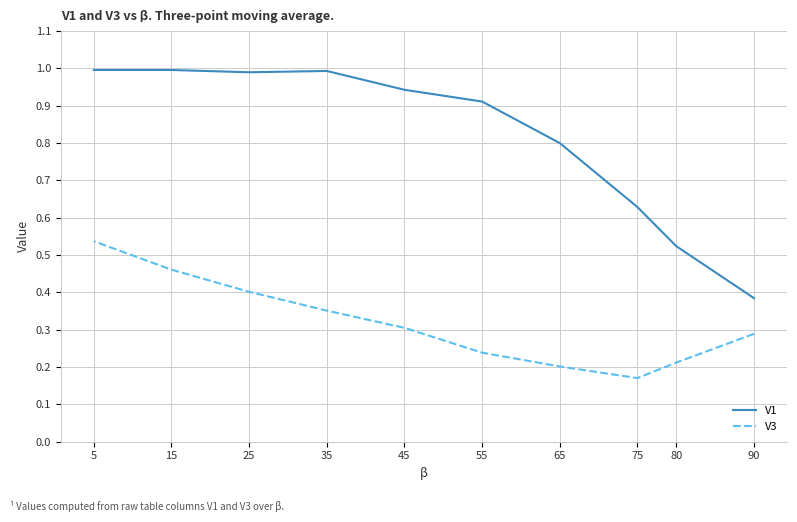

At which label is V1 closest to 0?

90